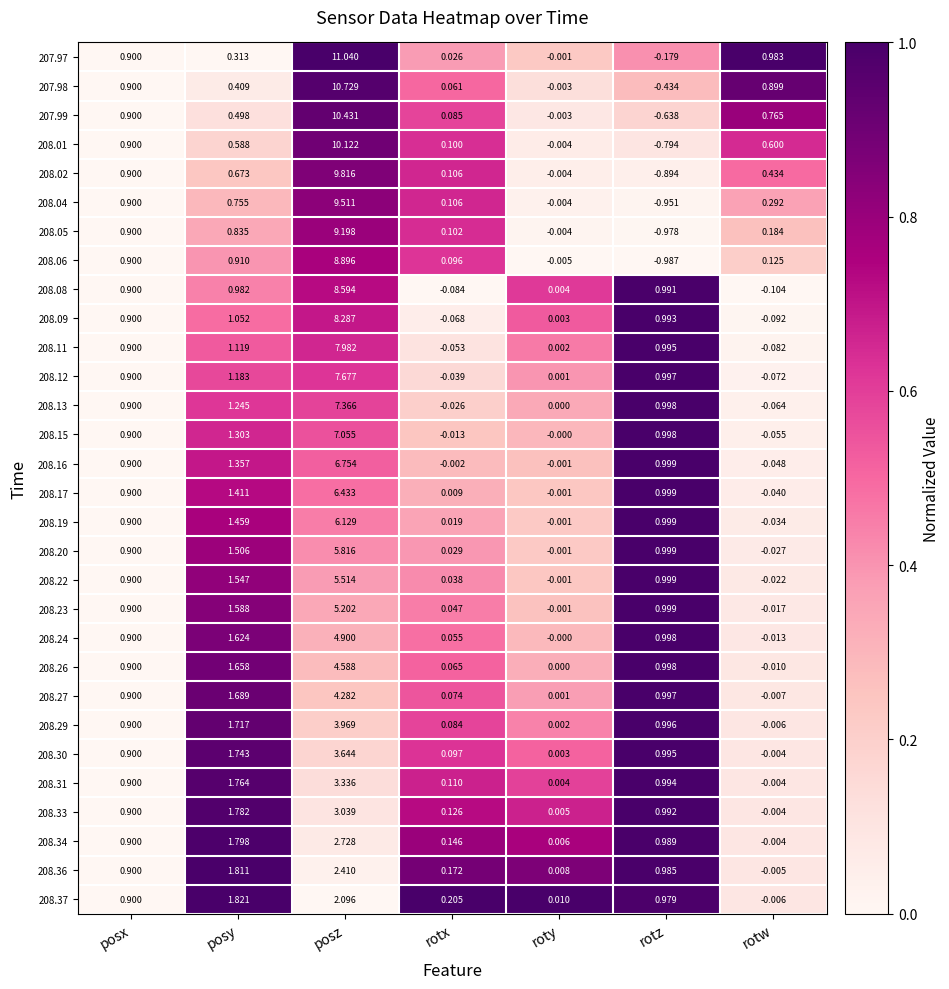

Count the number of categories in the chart.

7